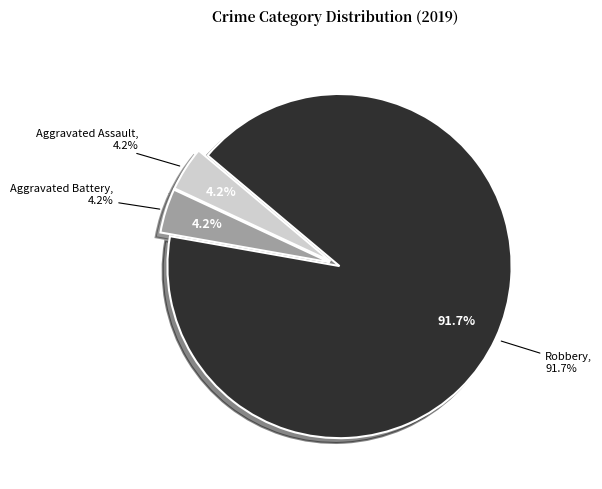

The Aggravated Assault slice represents 13% of the pie. True or false?

False